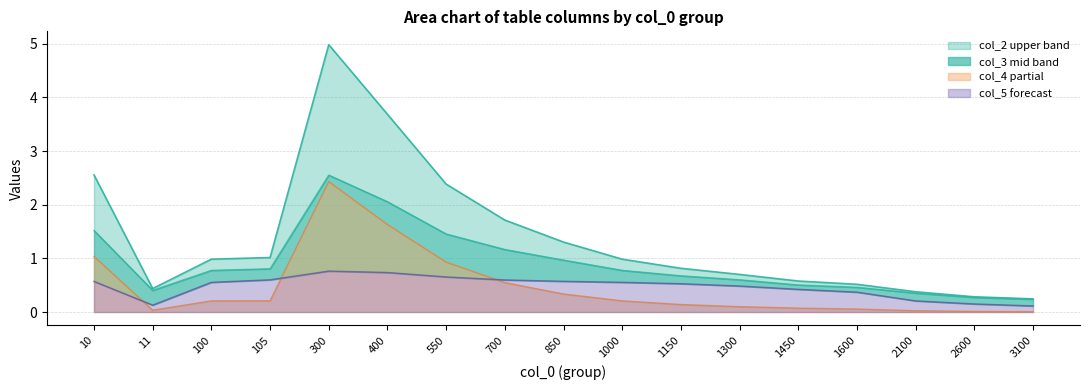

True or false: col_2 and col_4 cross at least once.

False